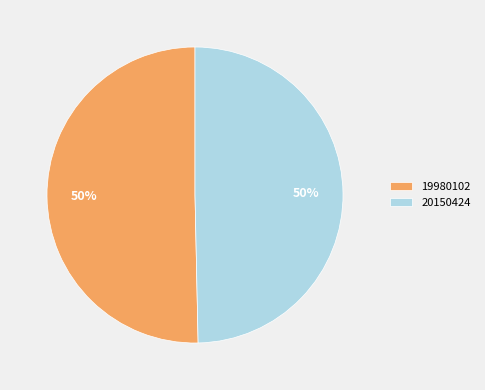

What is the majority slice?

19980102